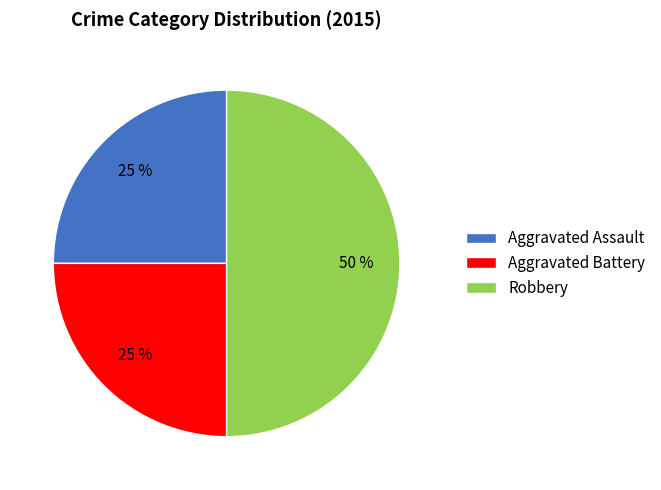

Which slice is the largest?

Robbery